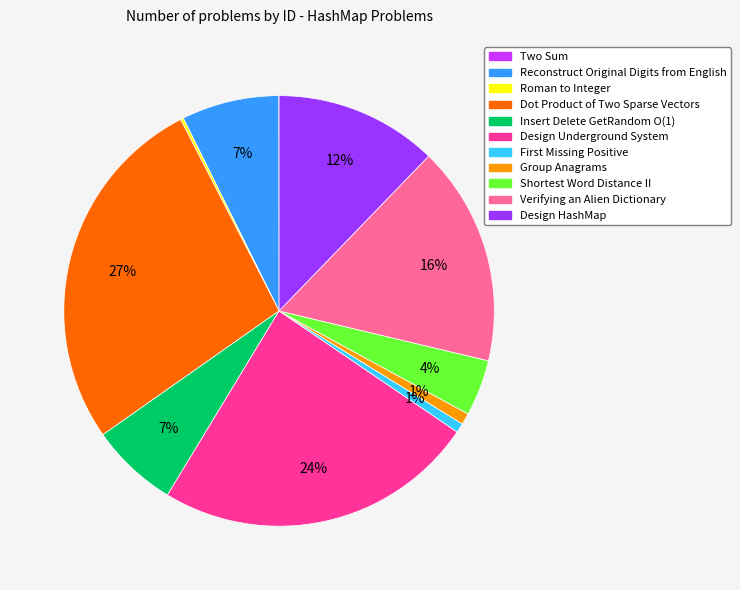

Which slice is the largest?

Dot Product of Two Sparse Vectors